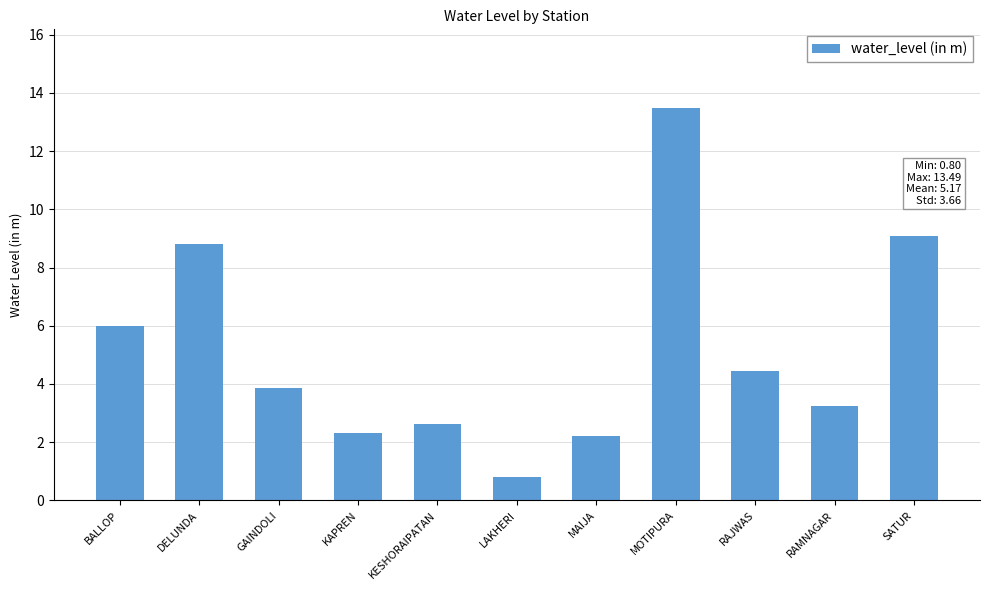

What is the change in value from BALLOP to SATUR?

+3.1